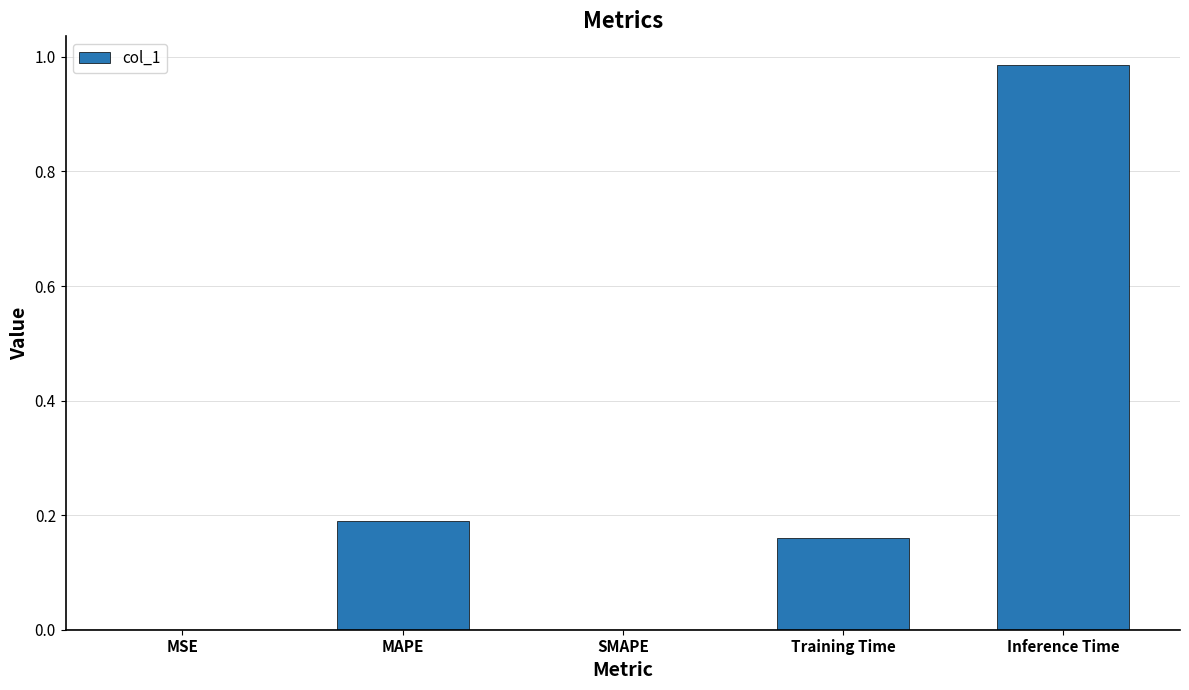

What is the sum of all values?

1.3